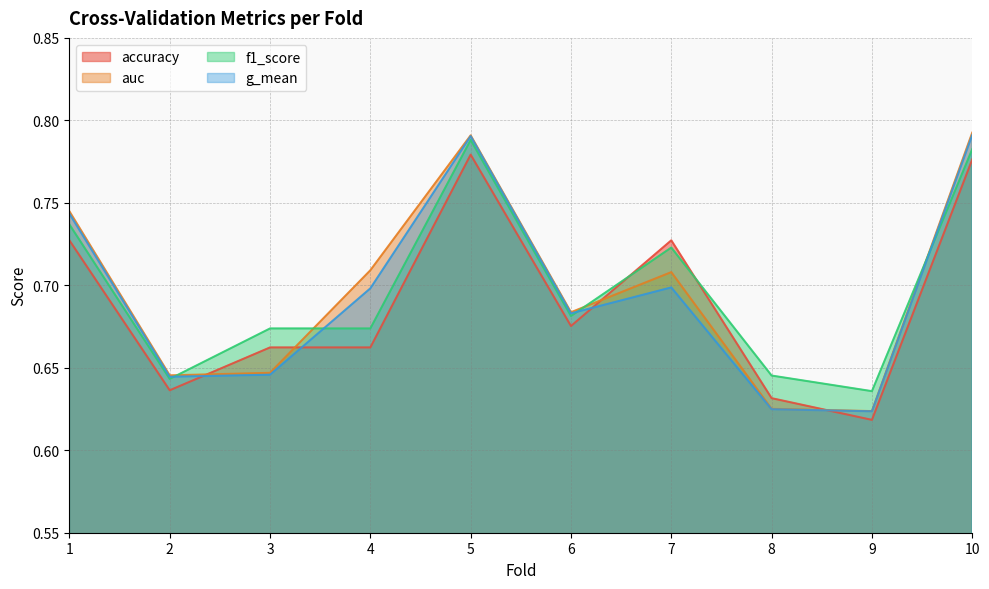

Reading right to left, transcribe all the data shown in this chart.

accuracy: 0.8	0.6	0.6	0.7	0.7	0.8	0.7	0.7	0.6	0.7
auc: 0.8	0.6	0.6	0.7	0.7	0.8	0.7	0.6	0.6	0.7
f1_score: 0.8	0.6	0.6	0.7	0.7	0.8	0.7	0.7	0.6	0.7
g_mean: 0.8	0.6	0.6	0.7	0.7	0.8	0.7	0.6	0.6	0.7